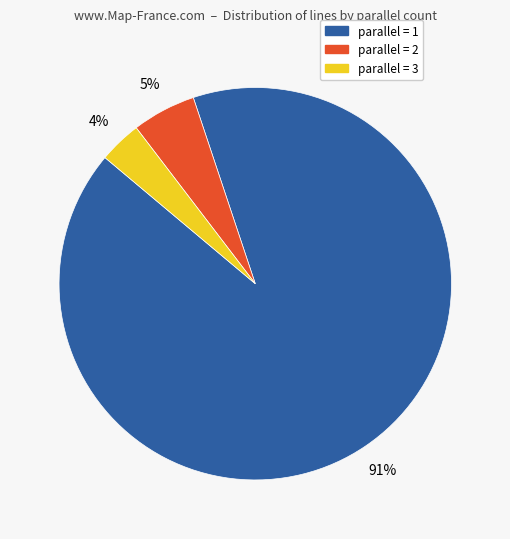

Is there a majority slice in this chart?

Yes